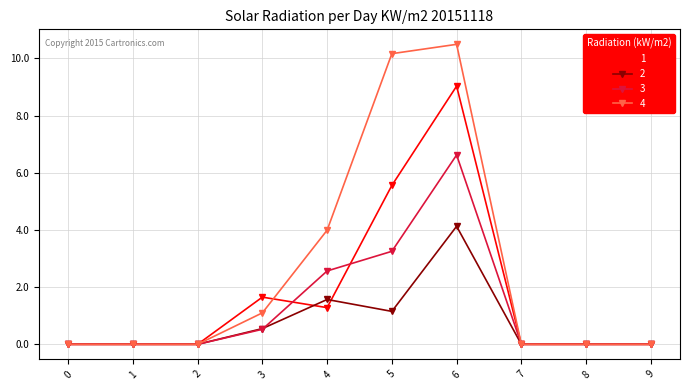

The value of 4 at 5 is 16.5. True or false?

False